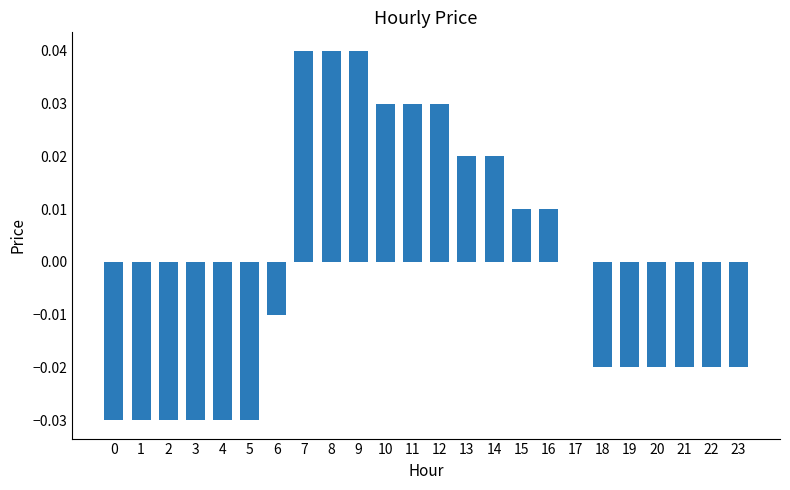

The value at 2 is -0.0. True or false?

True